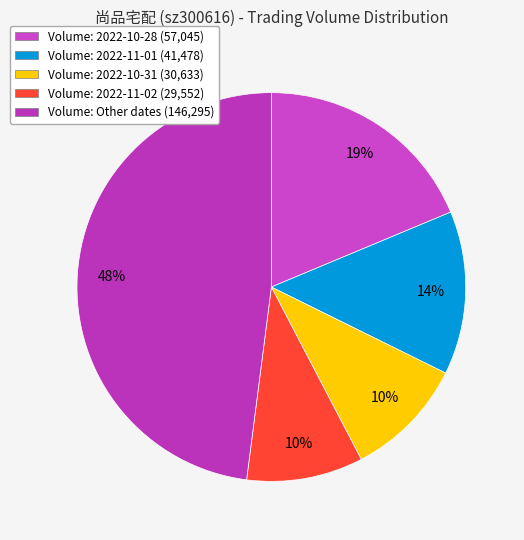

How many slices are in this pie chart?

5